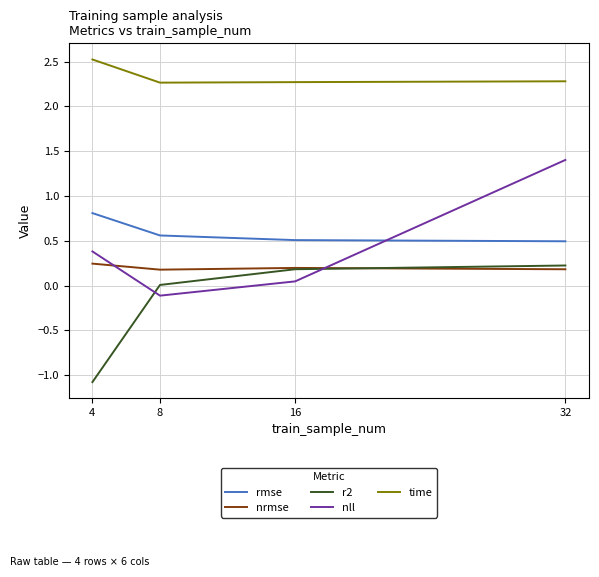

True or false: r2 and rmse cross at least once.

False